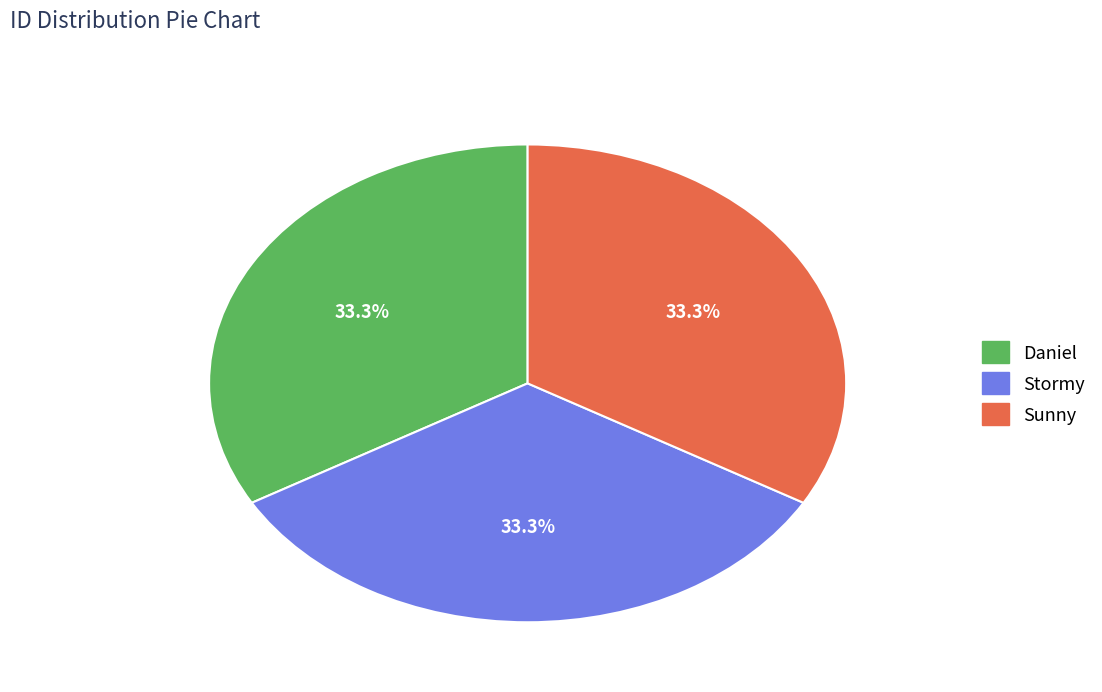

Is there a majority slice in this chart?

No